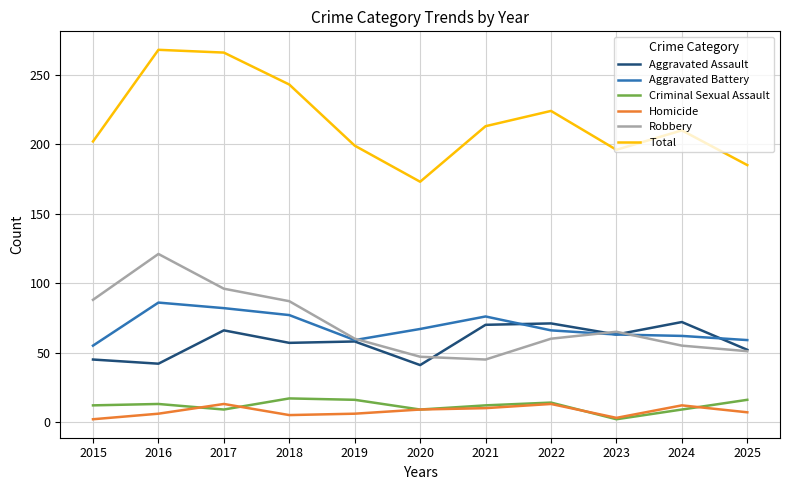

Is the value of Robbery at 2018 greater than the value of Homicide at 2020?

Yes